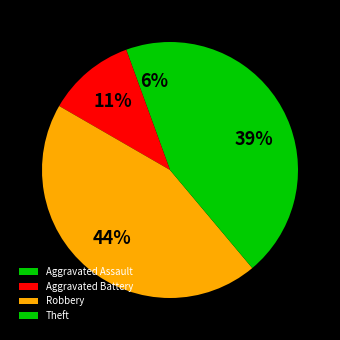

How many segments does this pie chart have?

4